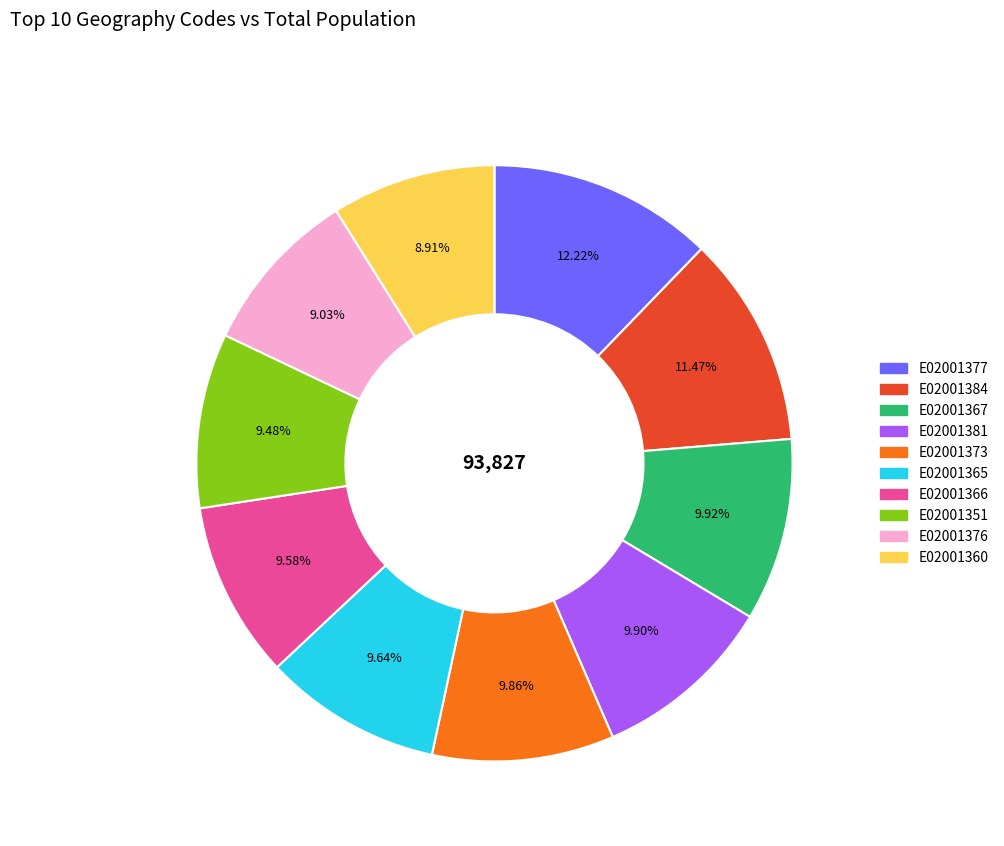

Does any single category account for the majority?

No